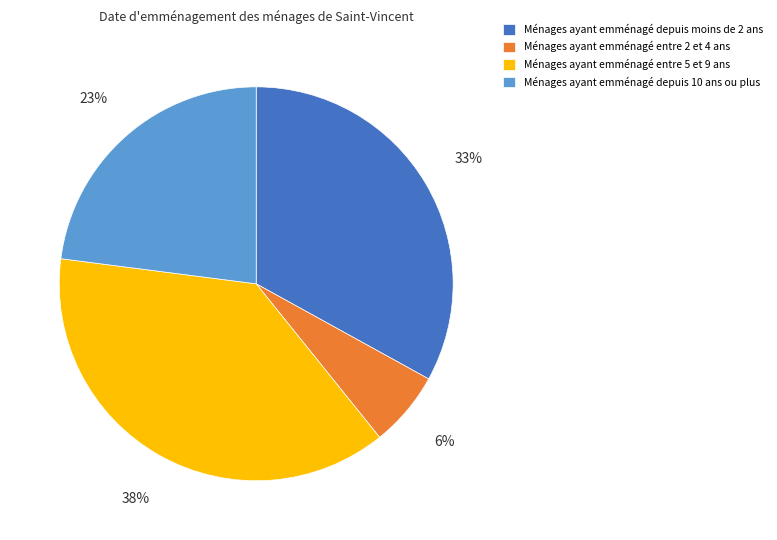

The Ménages ayant emménagé entre 2 et 4 ans slice represents 6% of the pie. True or false?

True